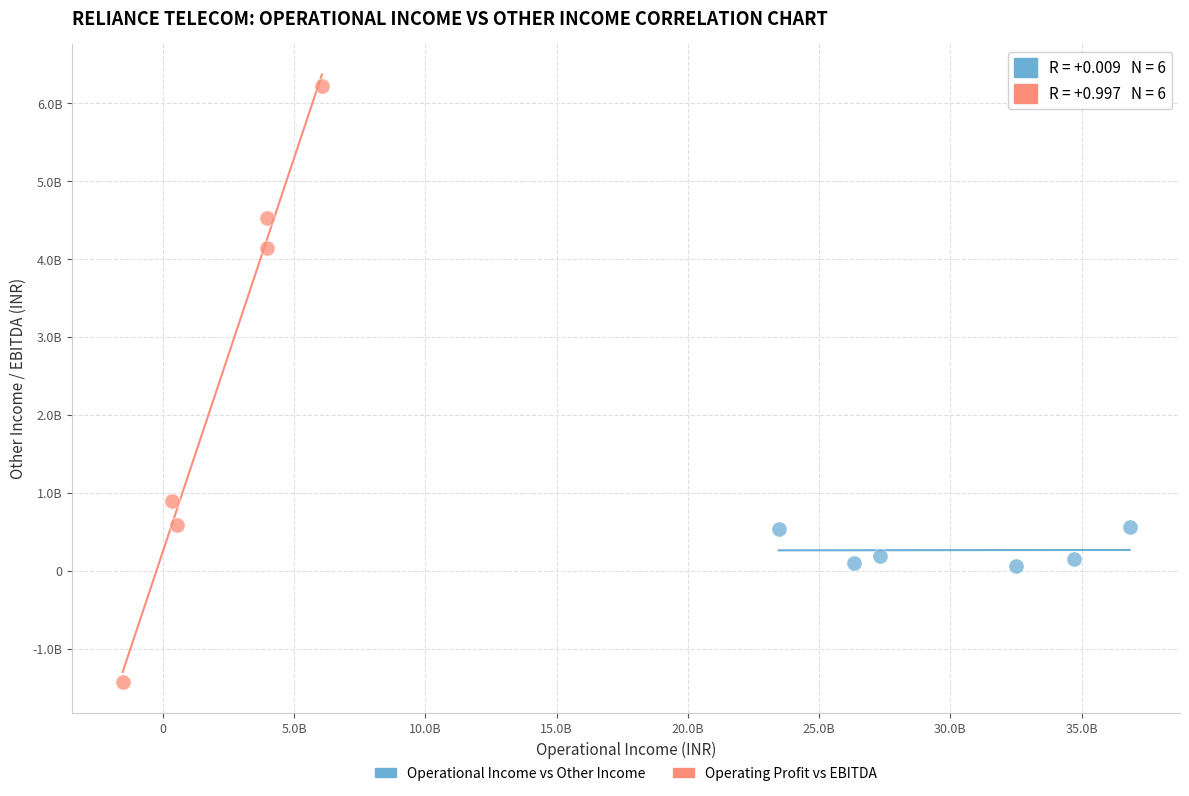

Which series contains the lowest Y value?

Operating Profit vs EBITDA